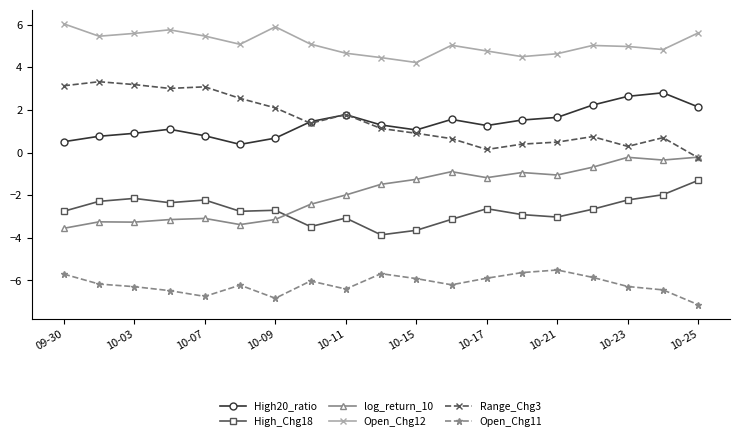

True or false: Range_Chg3 and Open_Chg12 cross at least once.

False